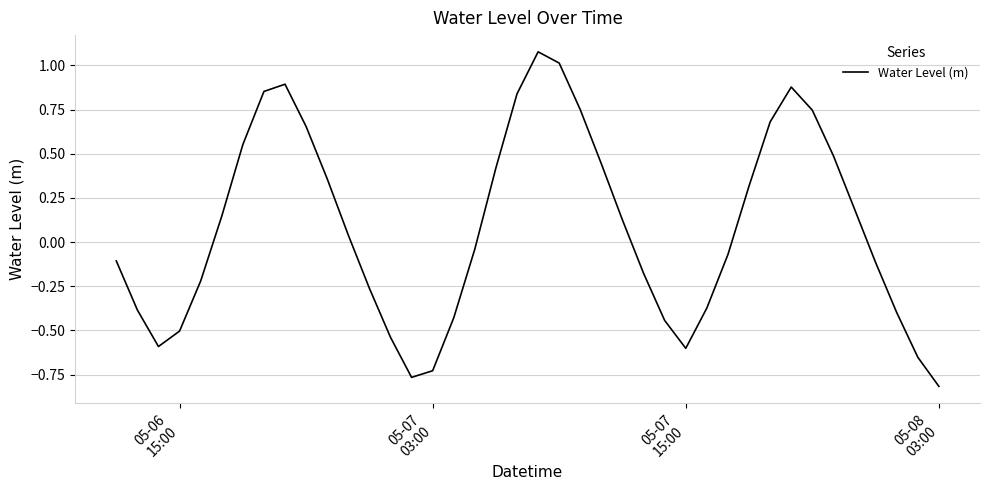

Does the chart have visible grid lines?

Yes